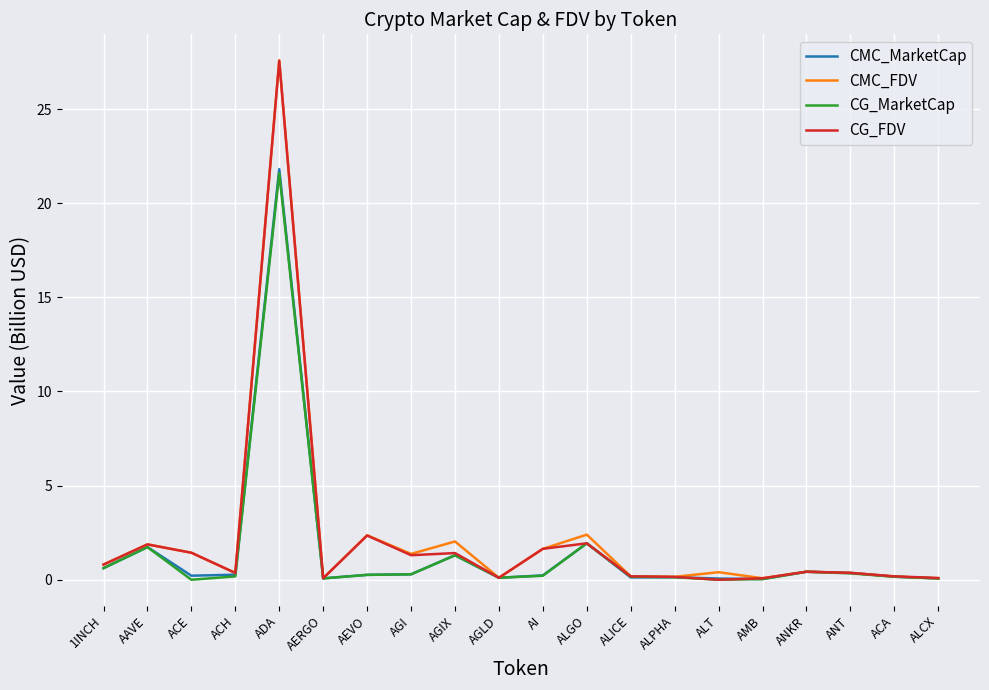

The value of CMC_MarketCap at ALGO is 1.9. True or false?

True